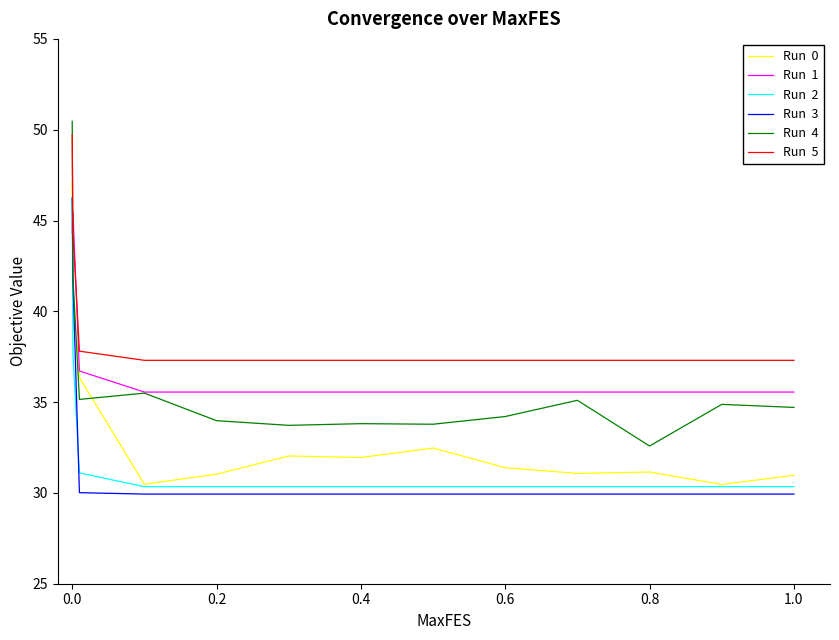

What is the smallest value displayed?

29.9